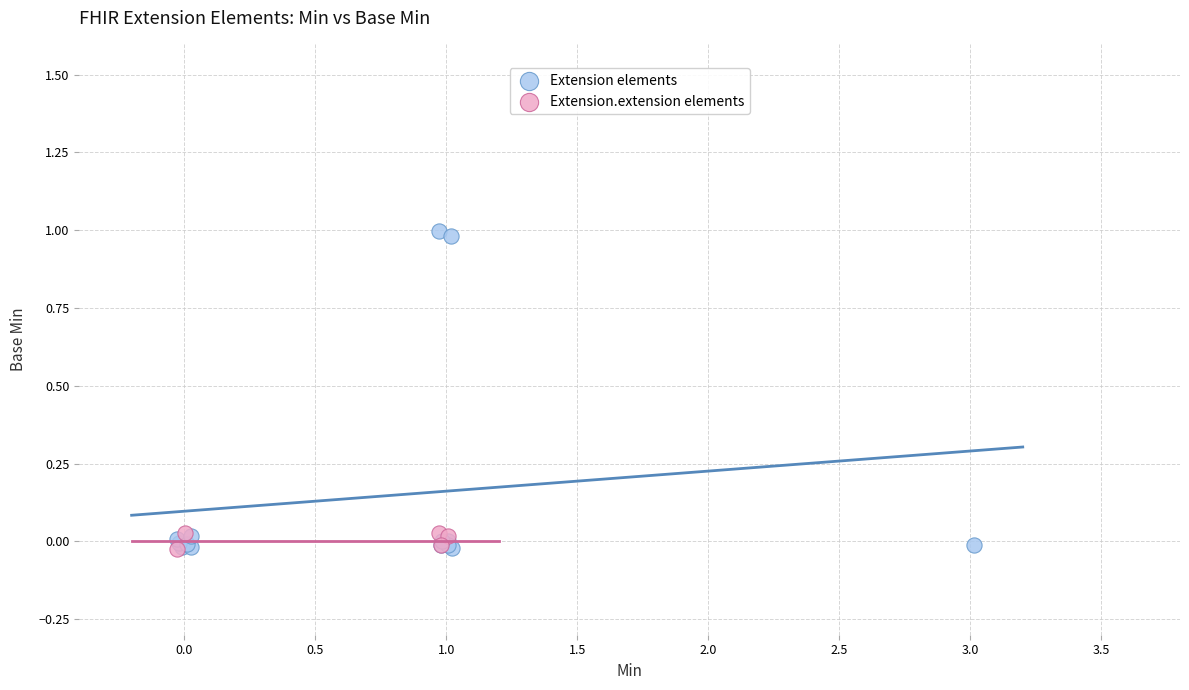

Which series reaches the maximum Y coordinate?

Extension elements